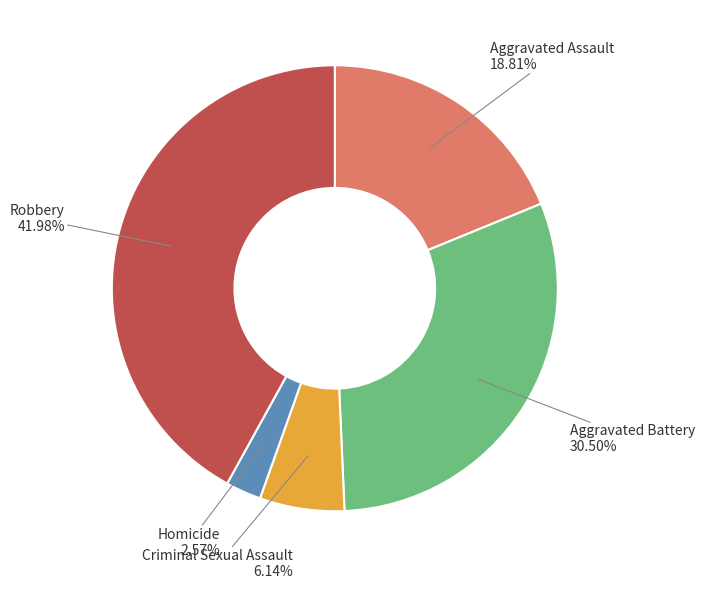

How much of the chart is everything except Aggravated Battery?

69.5%